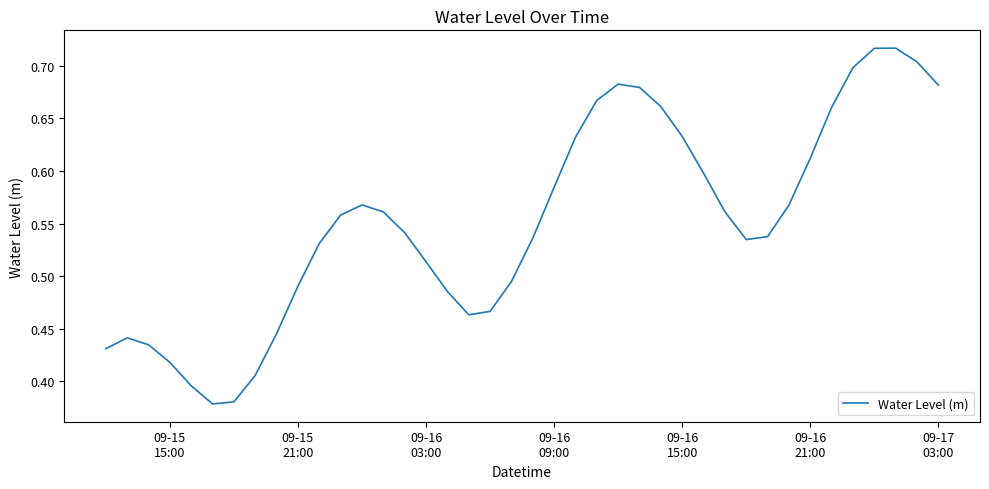

What is the difference between the maximum and minimum values?

0.3